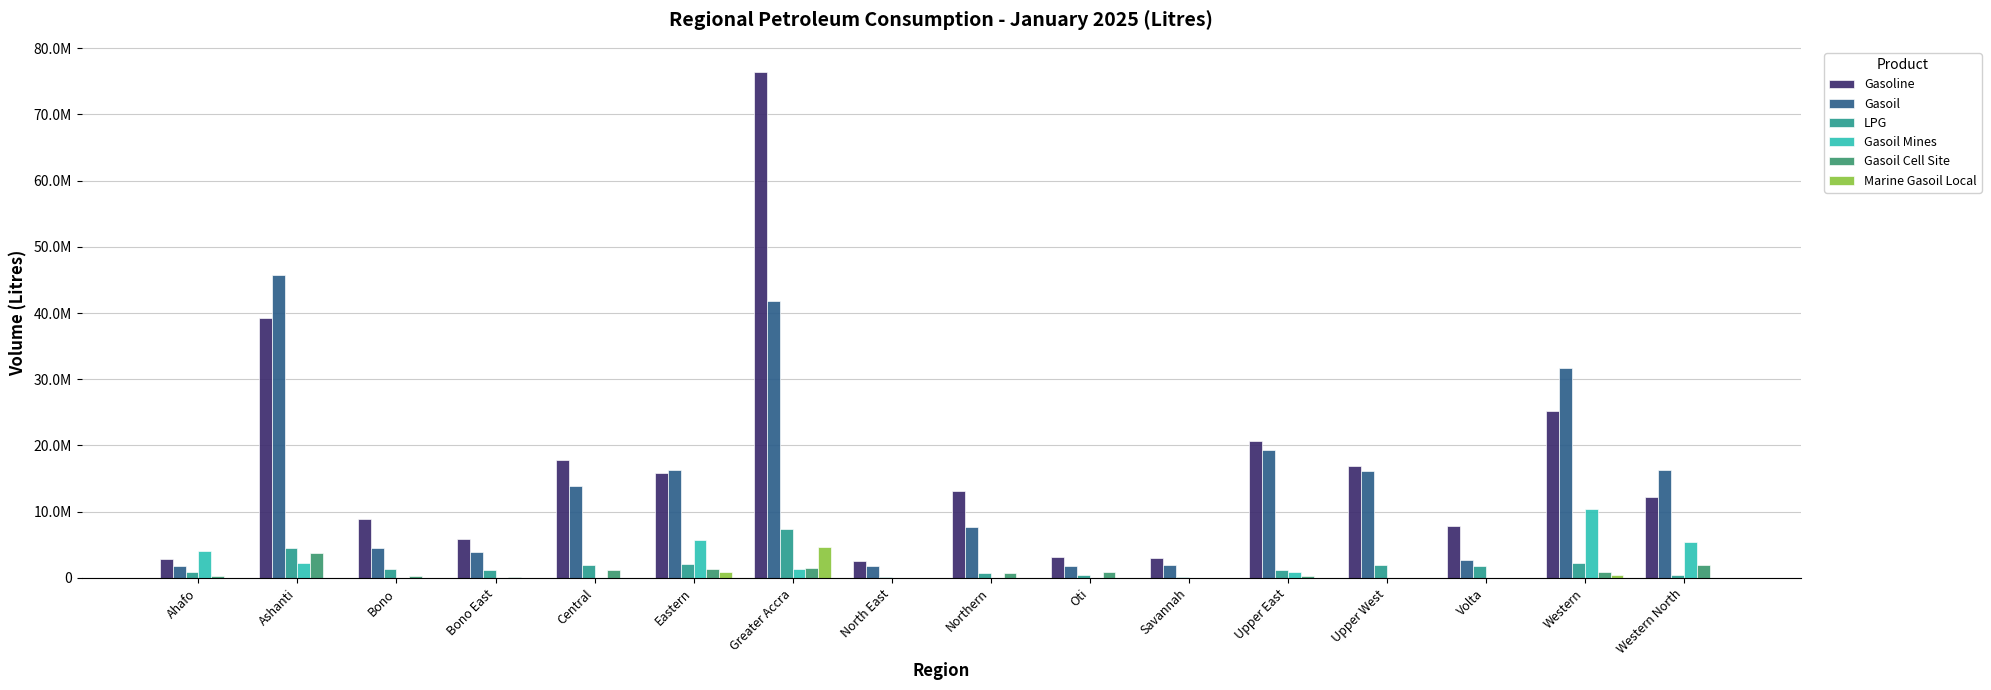

Rank the series by their maximum value, from highest to lowest.

Gasoline, Gasoil, Gasoil Mines, LPG, Marine Gasoil Local, Gasoil Cell Site